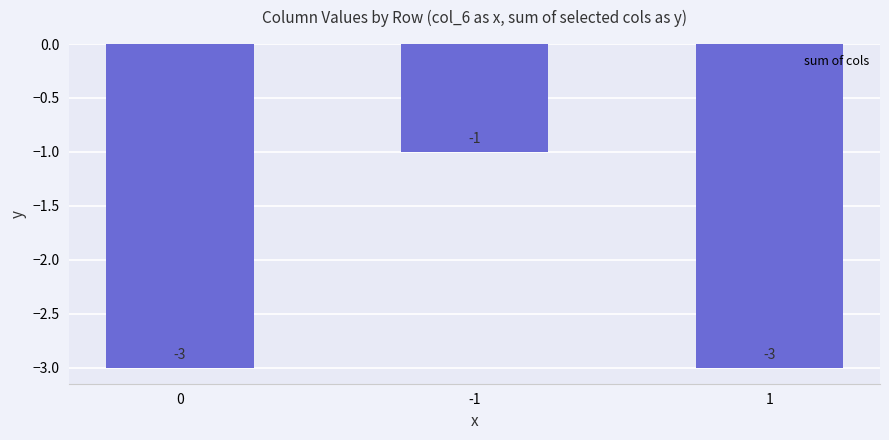

What is the label of the 2nd bar from the left?

-1